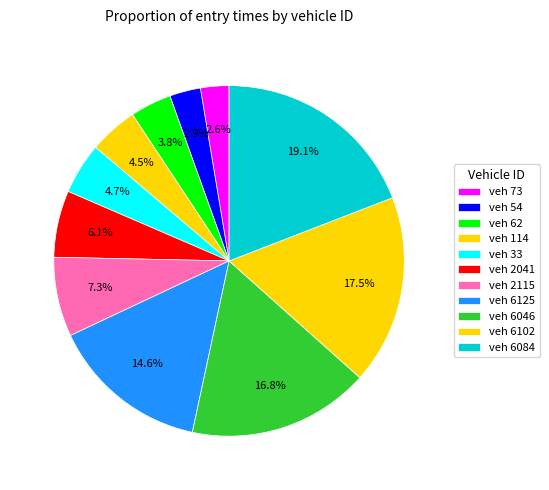

Which slice is the smallest?

73